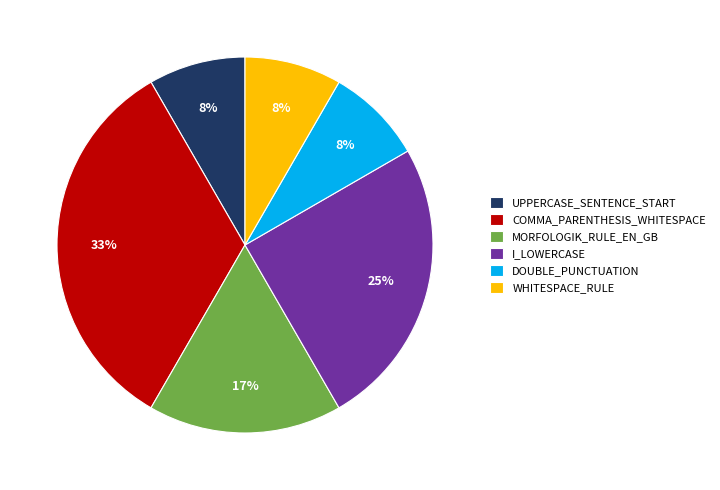

Is there a majority slice in this chart?

No